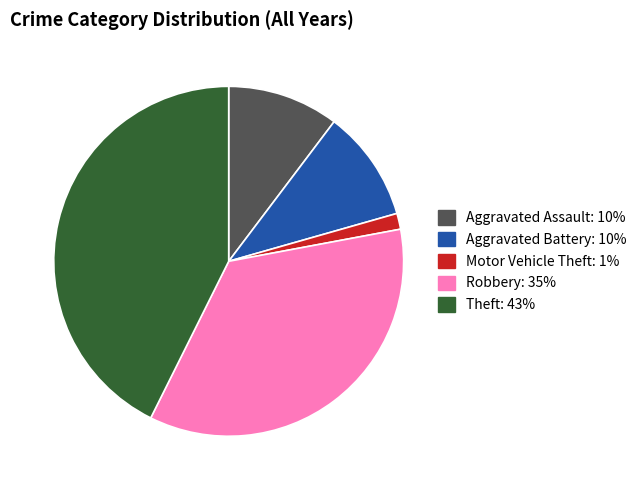

Is there a majority slice in this chart?

No